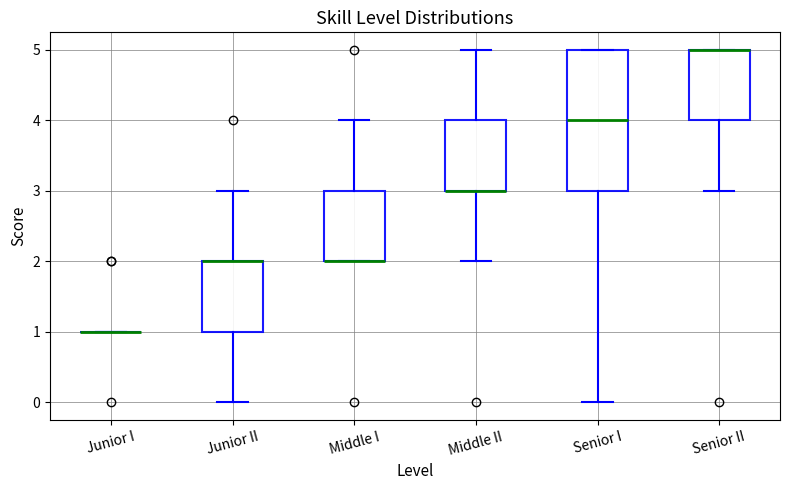

Reading left to right, read every box against the y-axis: the position of its median line, the range the box covers, and the ends of its whiskers. The values are not printed on the chart, so give them approximately, as read against the axis.

Junior I: box collapsed to a line at 1, whiskers 1 to 1
Junior II: median 2 (drawn on the box's upper edge), box 1 to 2, whiskers 0 to 3
Middle I: median 2 (drawn on the box's lower edge), box 2 to 3, whiskers 2 to 4
Middle II: median 3 (drawn on the box's lower edge), box 3 to 4, whiskers 2 to 5
Senior I: median 4, box 3 to 5, whiskers 0 to 5
Senior II: median 5 (drawn on the box's upper edge), box 4 to 5, whiskers 3 to 5